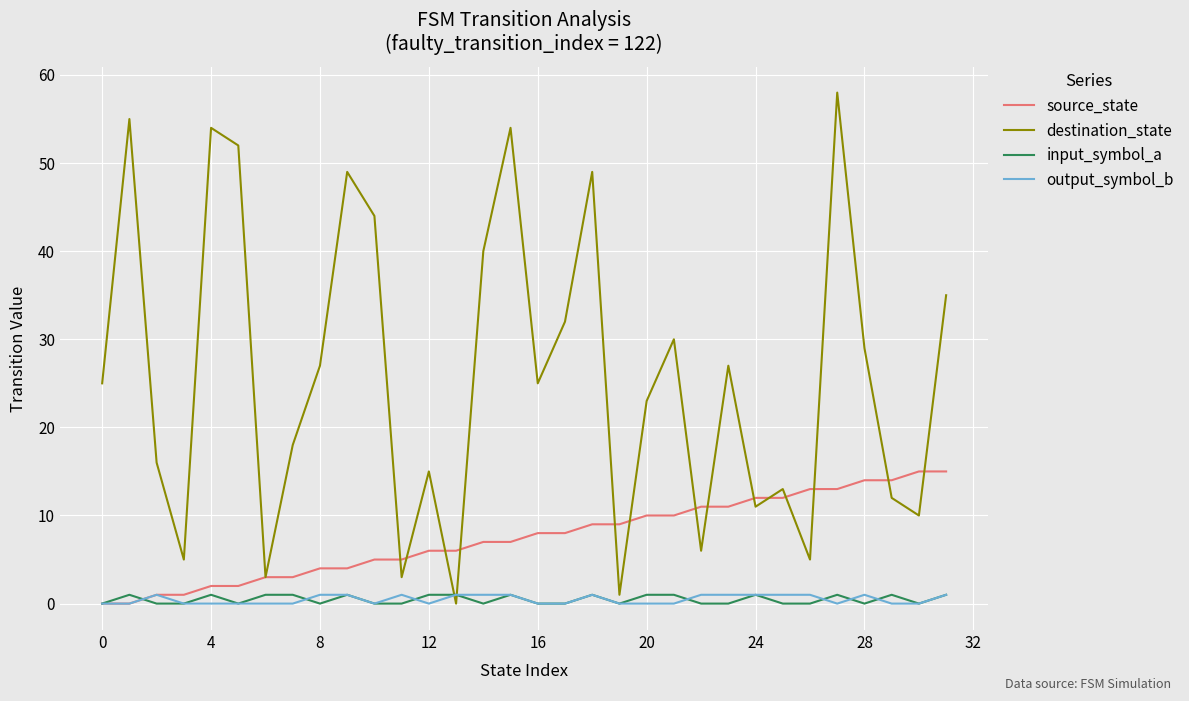

What is the maximum value for destination_state?

58